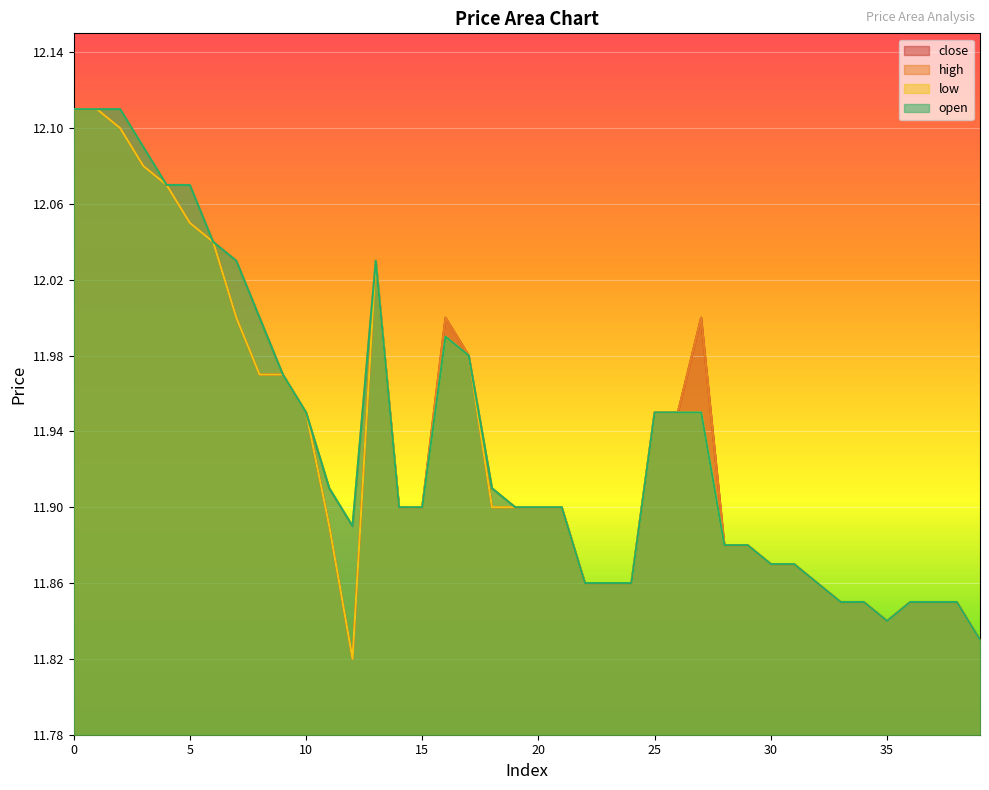

How many interior local valleys does the open series have?

2